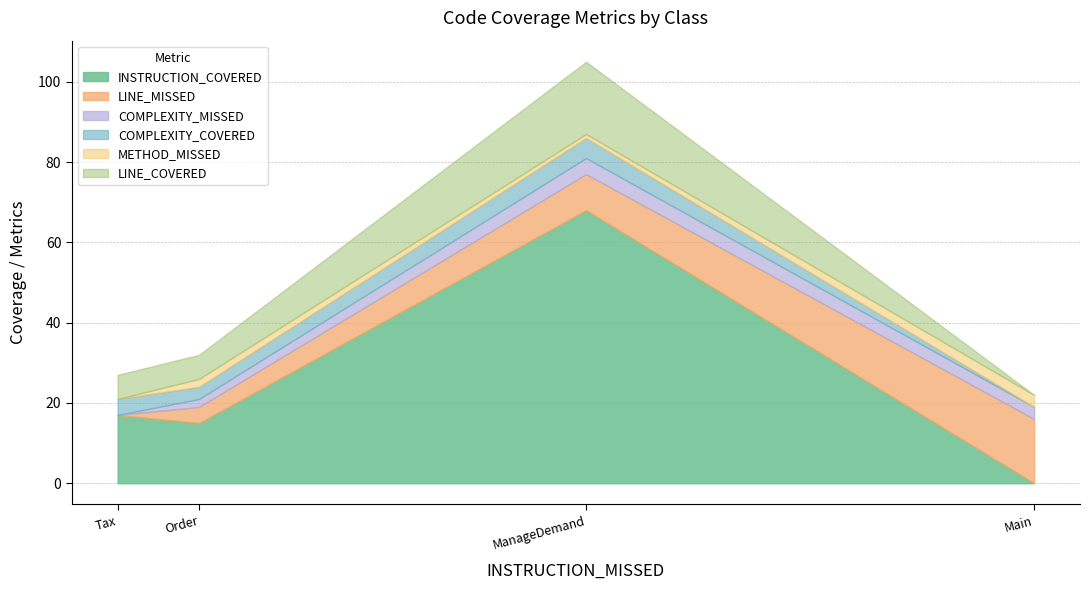

Rank the series at Main from highest to lowest value.

LINE_MISSED, COMPLEXITY_MISSED, METHOD_MISSED, INSTRUCTION_COVERED, COMPLEXITY_COVERED, LINE_COVERED